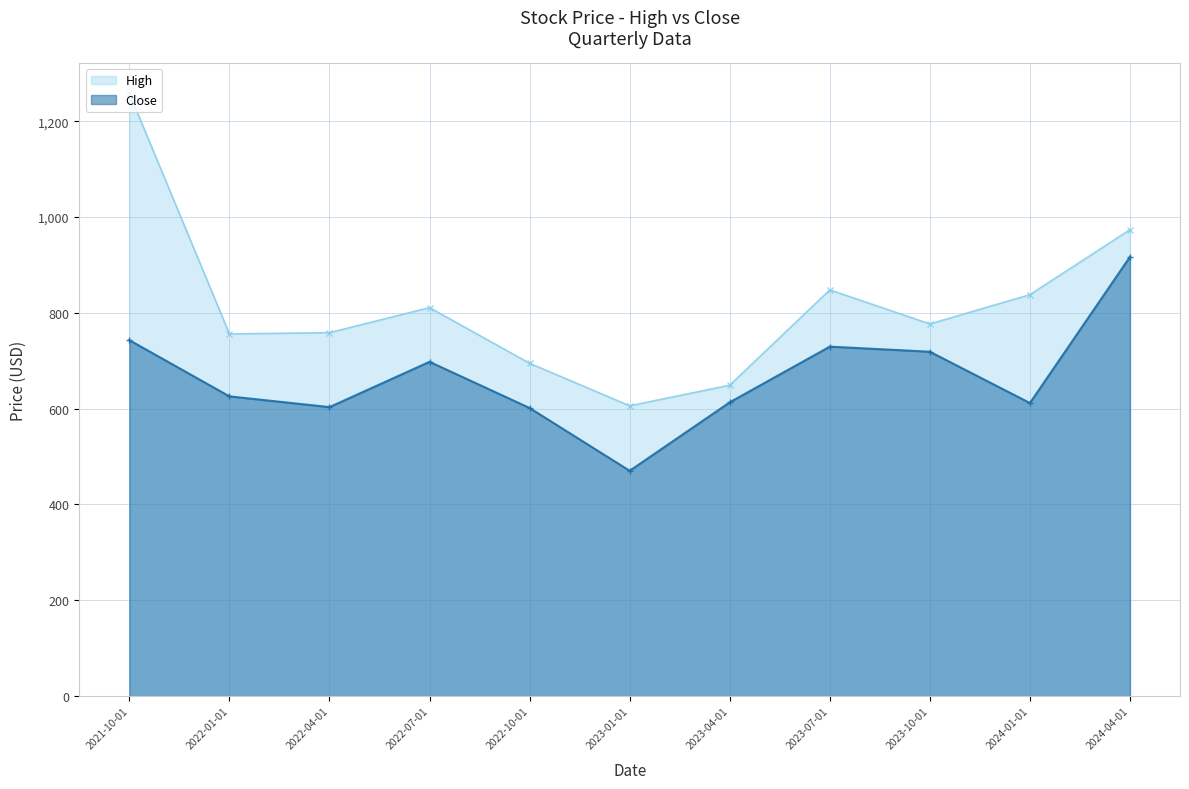

How many interior local valleys does the High series have?

3